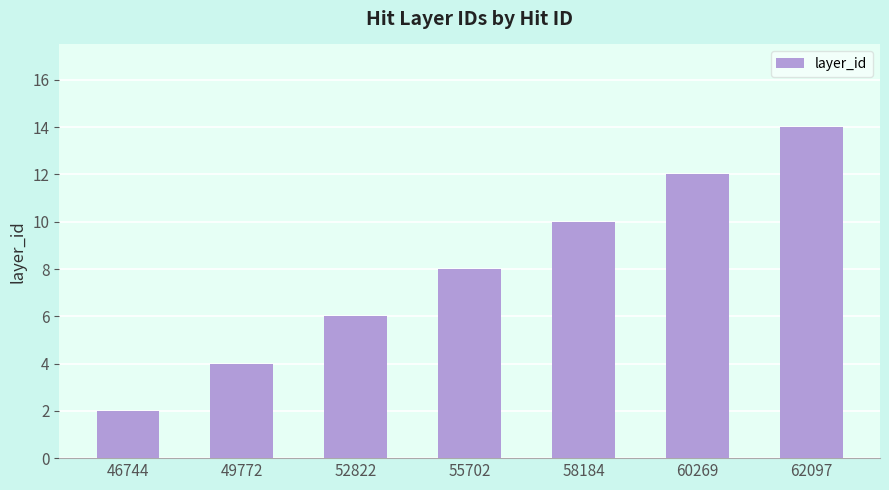

What is the maximum value shown in the chart?

14